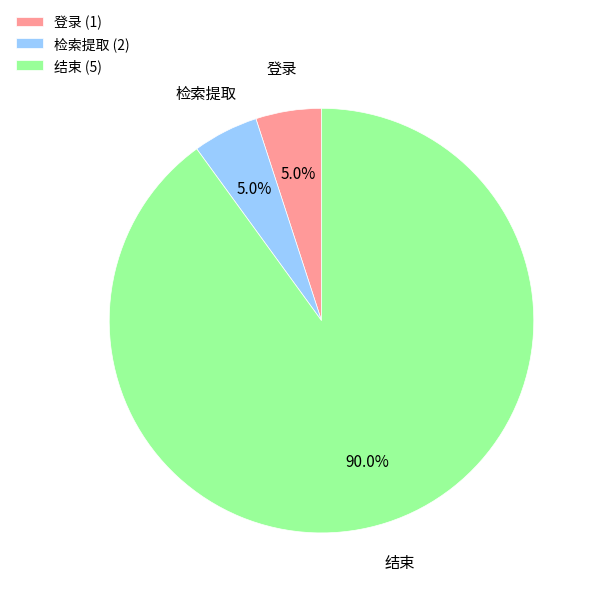

Does any single category account for the majority?

Yes